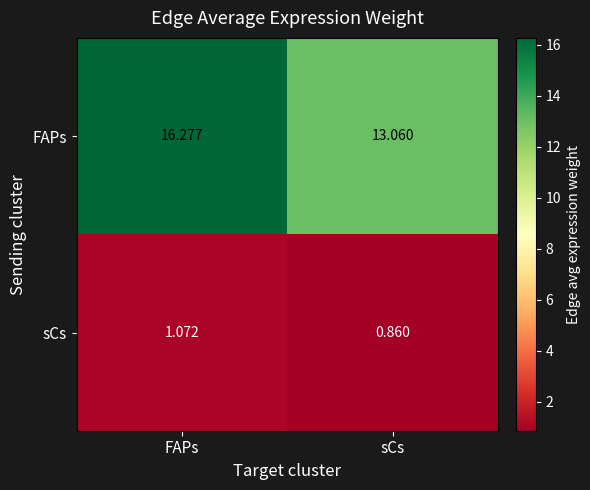

What is the spread (max minus min) of values at FAPs?

15.2